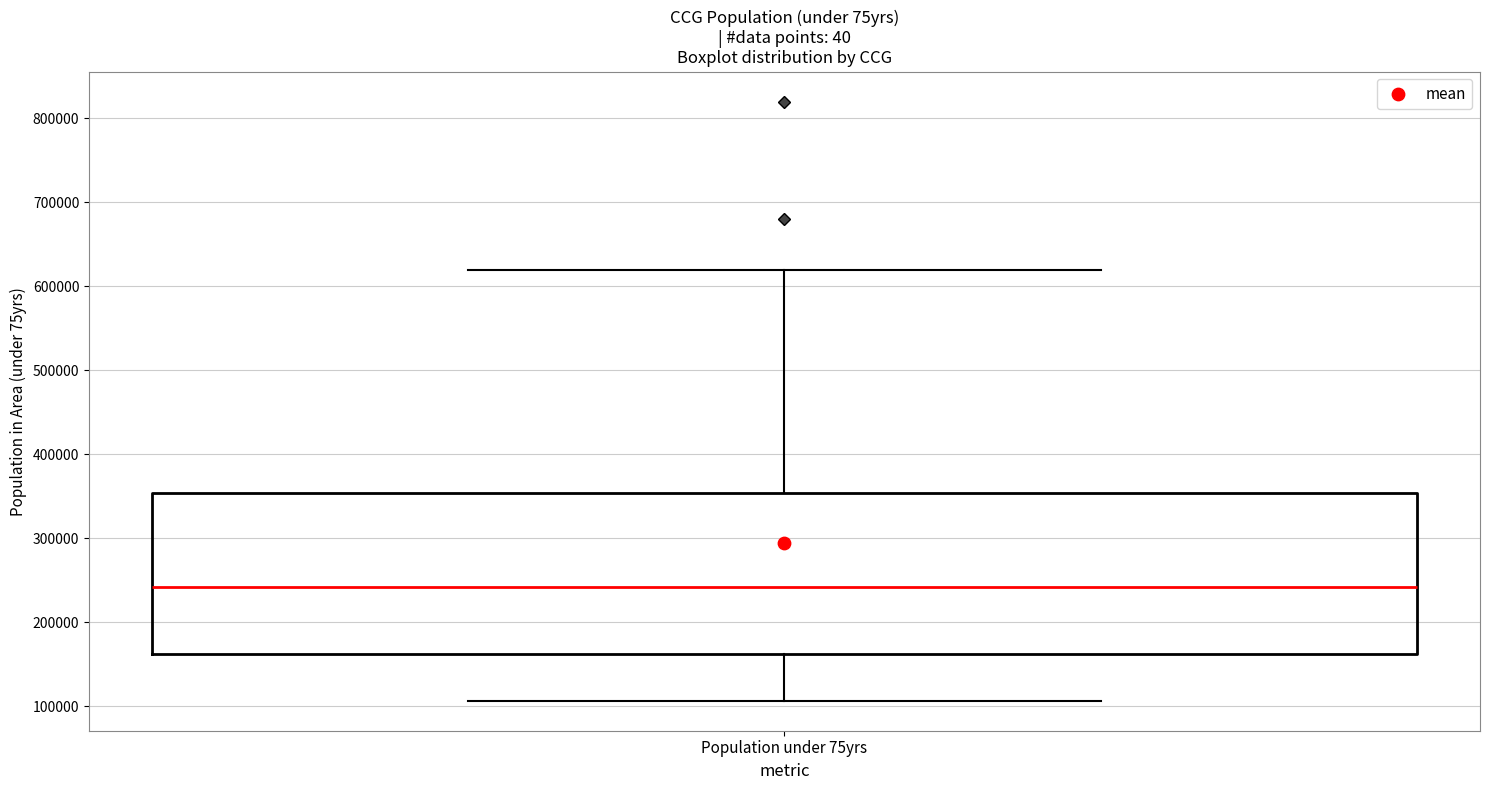

Transcribe this box plot: give where the median line is, the range the box spans, and where the two whiskers end, as read against the y-axis. The values are not printed on the chart, so give them approximately, as read against the axis.

median 240000, box 160000 to 350000, whiskers 110000 to 620000